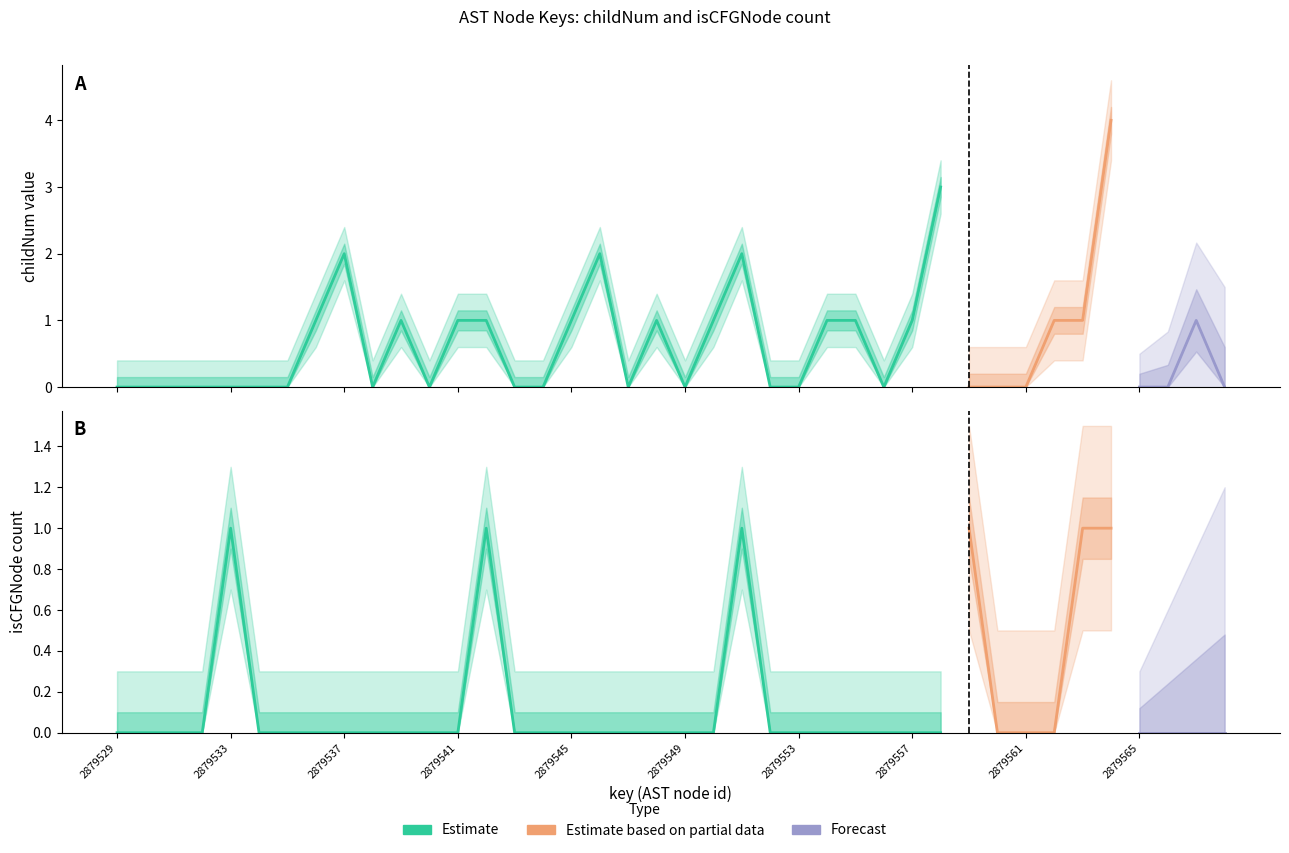

How many times do isCFGNode_count and childNum cross each other?

1